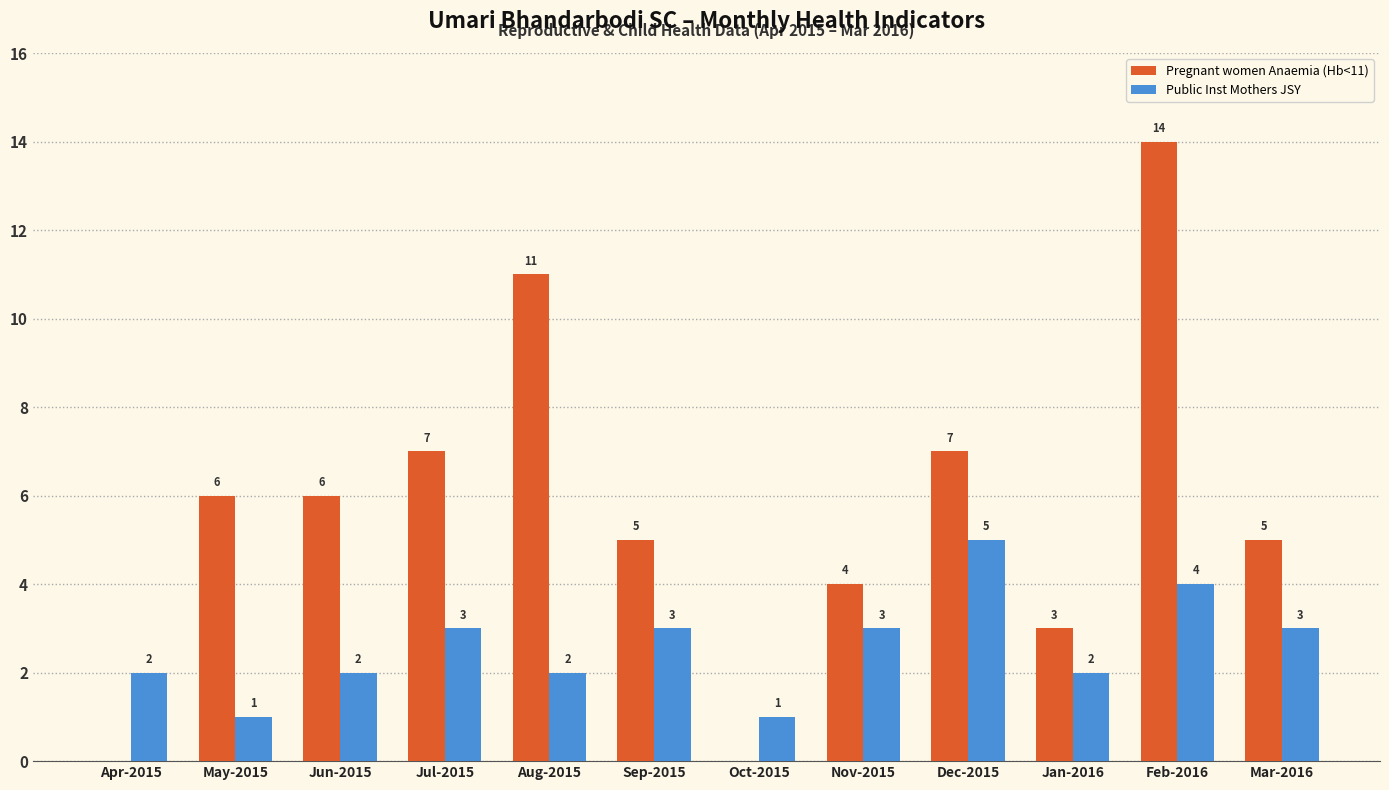

Which series has the largest range (max minus min)?

Pregnant women Anaemia (Hb<11)